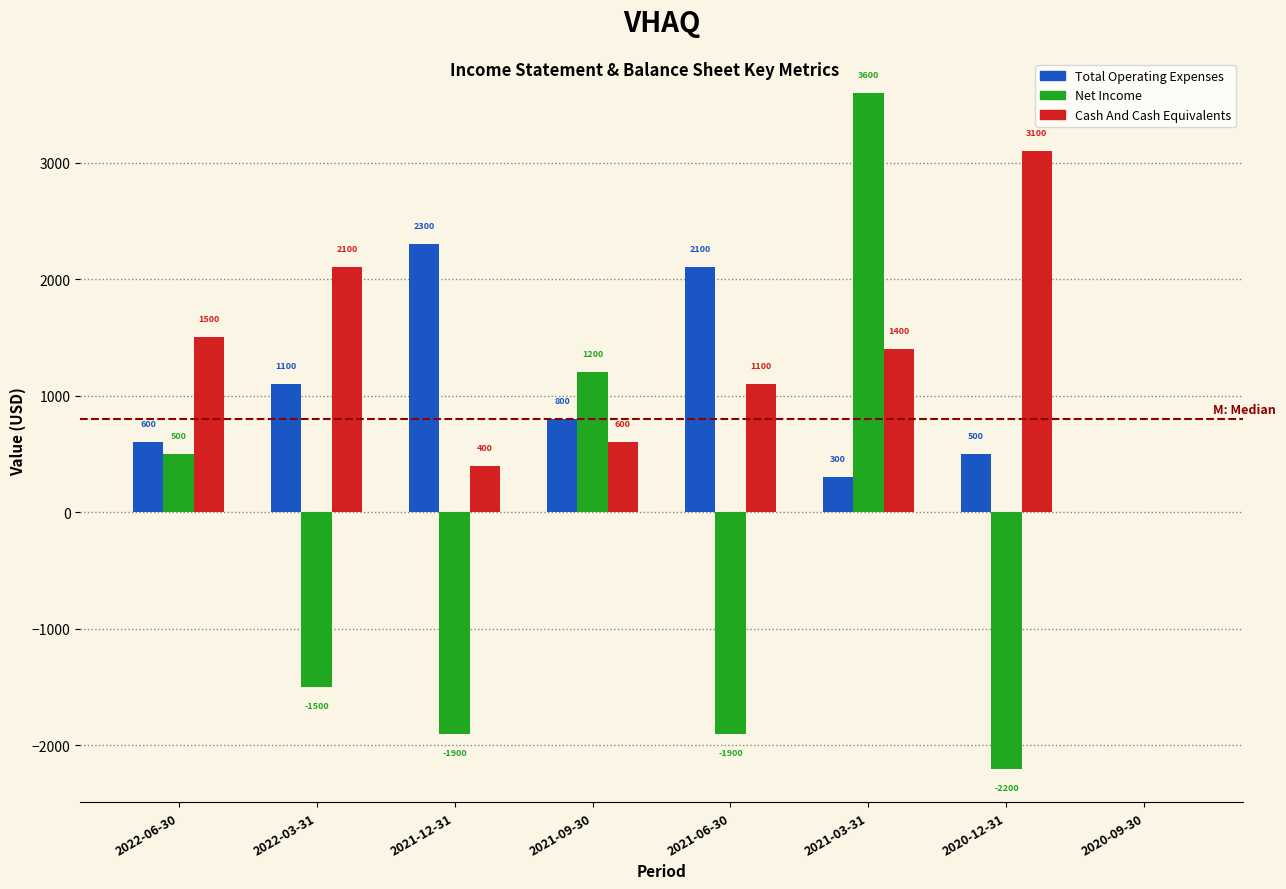

Reading left to right, extract all data points from this chart.

Total Operating Expenses: 2022-06-30=600	2022-03-31=1100	2021-12-31=2300	2021-09-30=800	2021-06-30=2100	2021-03-31=300	2020-12-31=500	2020-09-30=0
Net Income: 2022-06-30=500	2022-03-31=-1500	2021-12-31=-1900	2021-09-30=1200	2021-06-30=-1900	2021-03-31=3600	2020-12-31=-2200	2020-09-30=0
Cash And Cash Equivalents: 2022-06-30=1500	2022-03-31=2100	2021-12-31=400	2021-09-30=600	2021-06-30=1100	2021-03-31=1400	2020-12-31=3100	2020-09-30=0